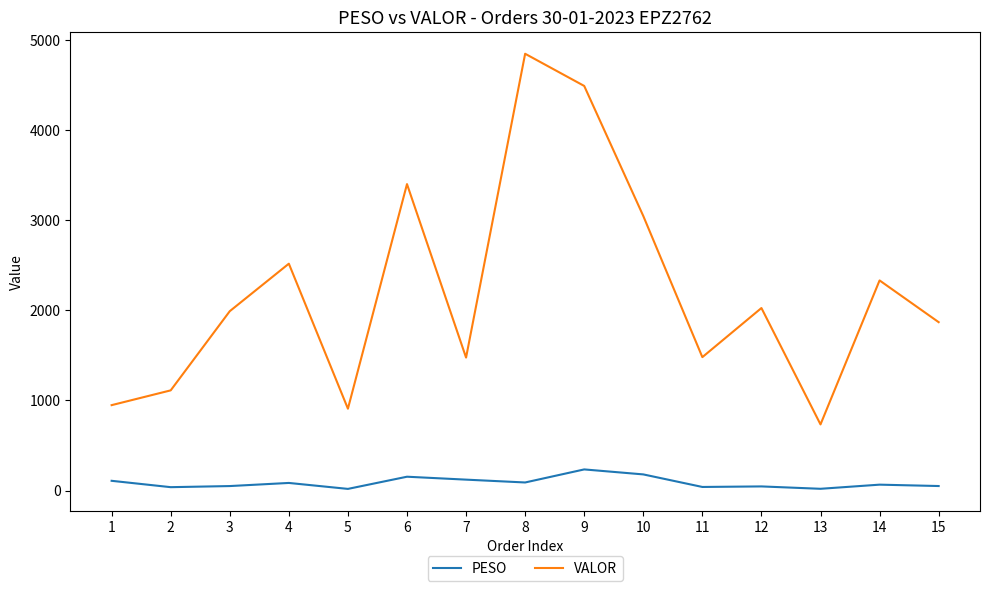

What is the greatest value displayed?

4849.1